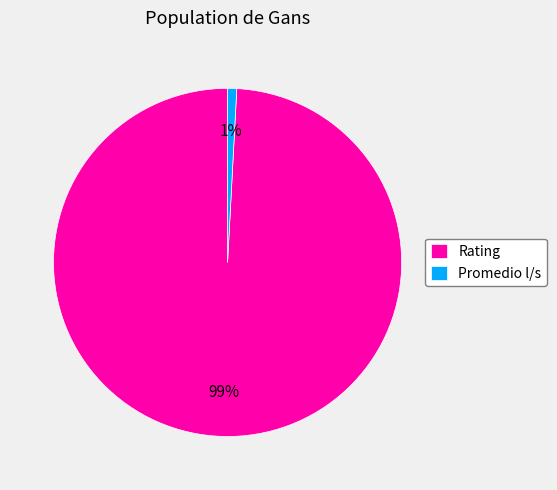

How many slices are in this pie chart?

2